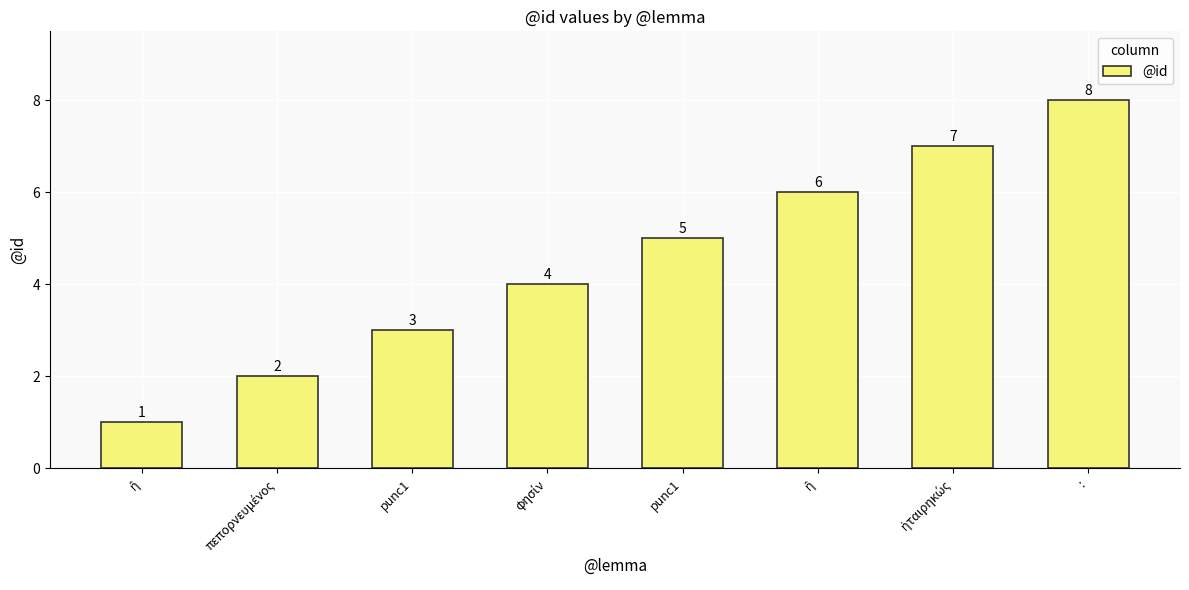

Where is the data nearest to the value 4?

φησίν